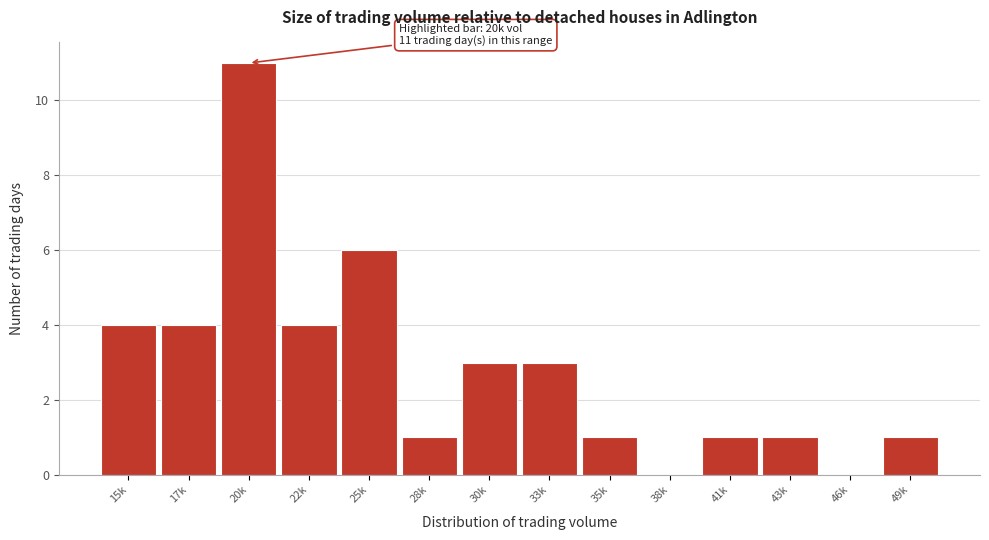

Reading left to right, what are all the values shown in this chart?

15k=4	17k=4	20k=11	22k=4	25k=6	28k=1	30k=3	33k=3	35k=1	38k=0	41k=1	43k=1	46k=0	49k=1